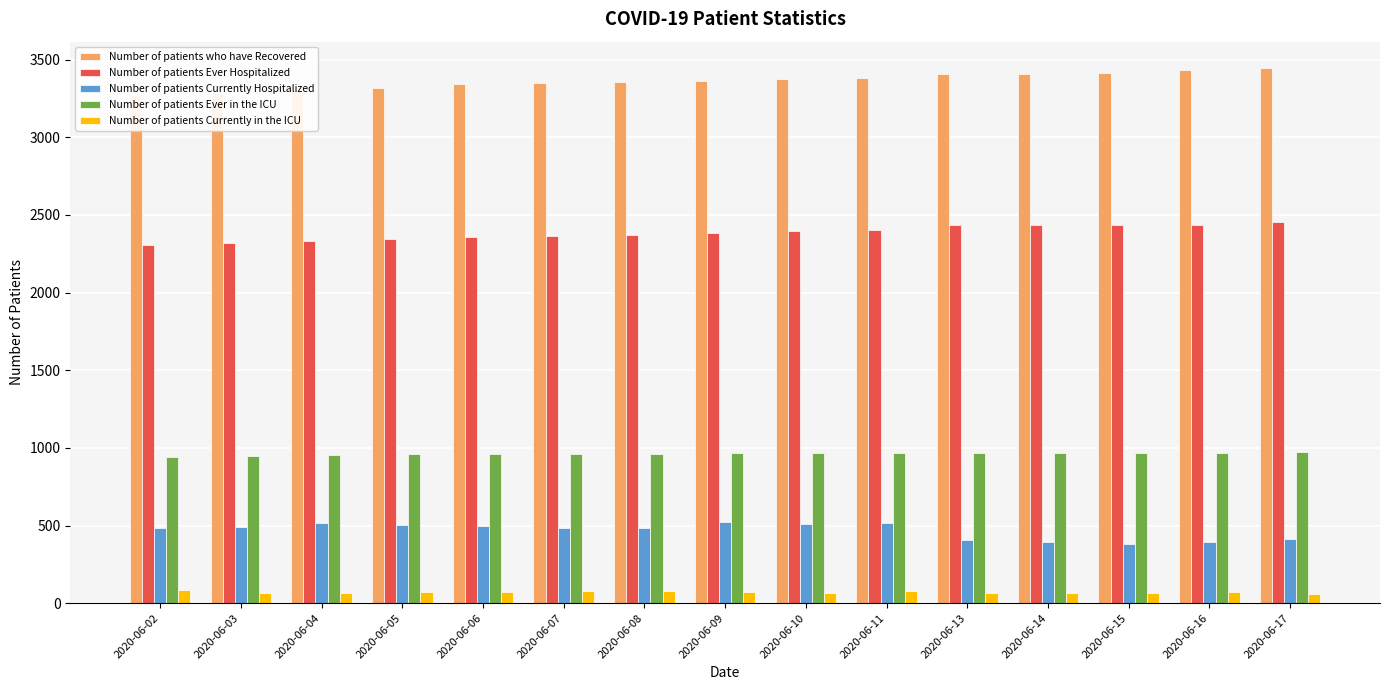

The value of Number of patients who have Recovered at 2020-06-11 is 3379. True or false?

True